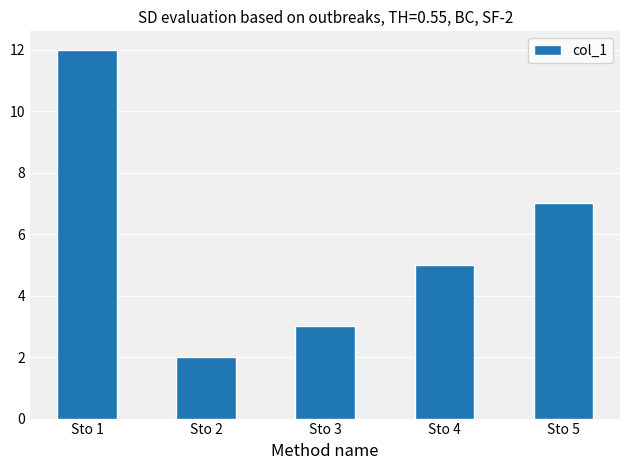

What is the difference between the maximum and minimum values?

10